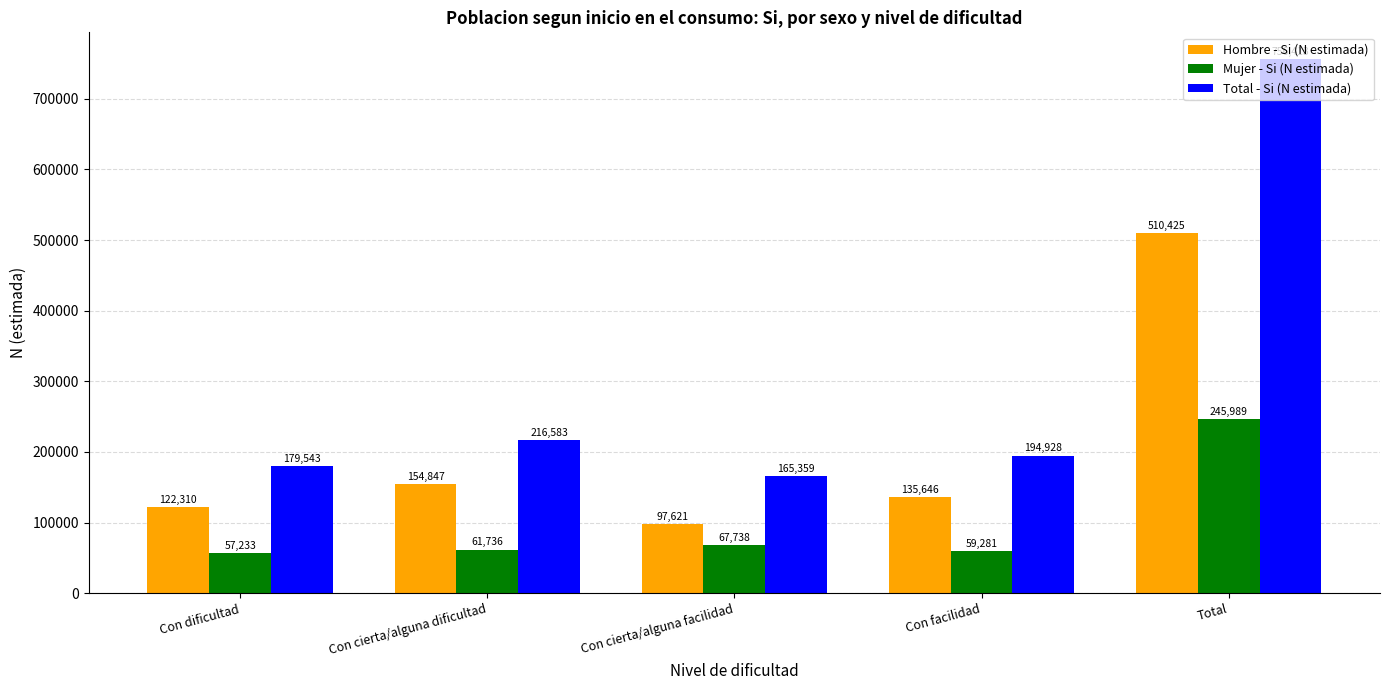

What is the value of the Total - Si (N estimada) bar at the 1st from the left?

179543